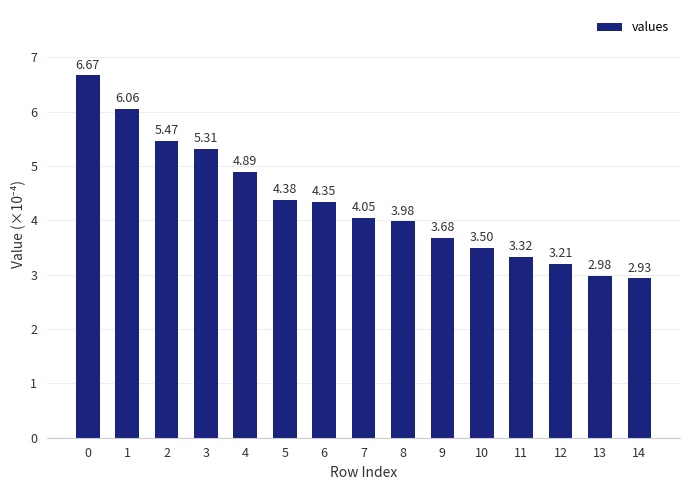

What is the sum of the values at 11 and 4?

8.2